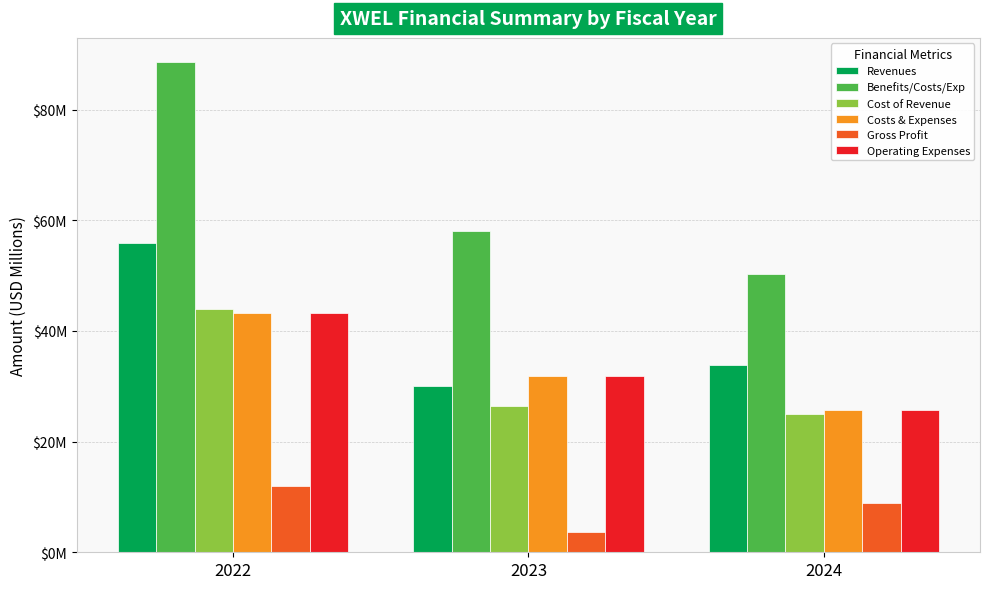

Between 2022 and 2024, which series saw the biggest shift?

Benefits/Costs/Exp